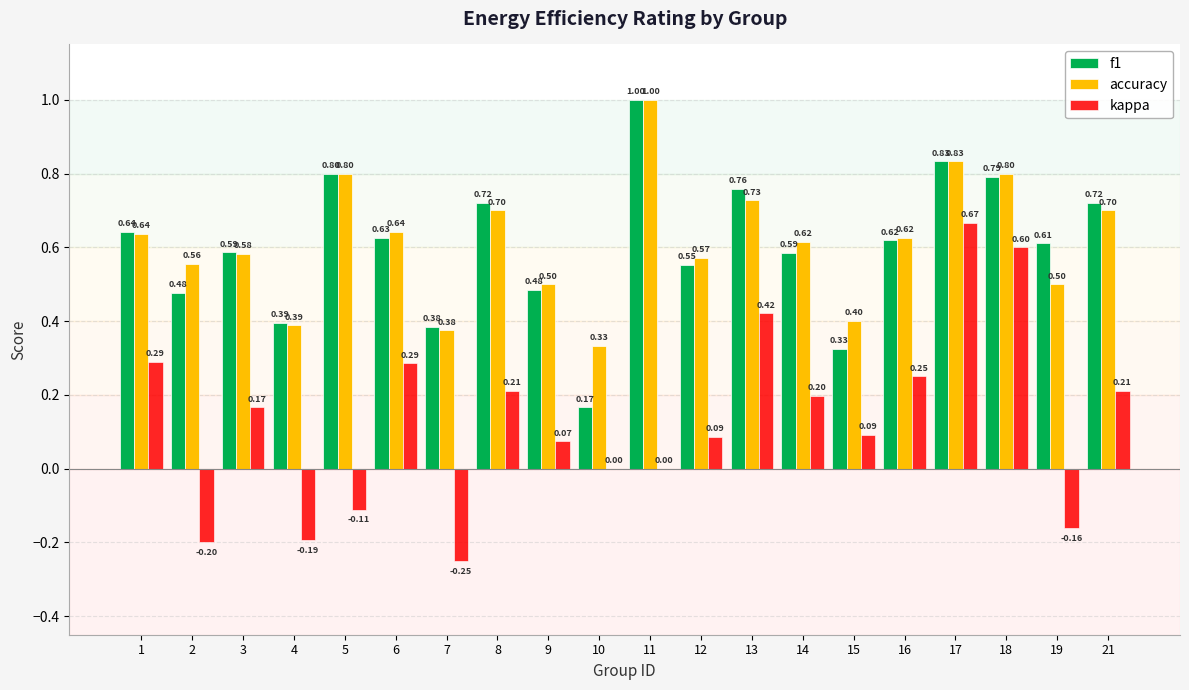

What is the sum of all kappa values?

2.6